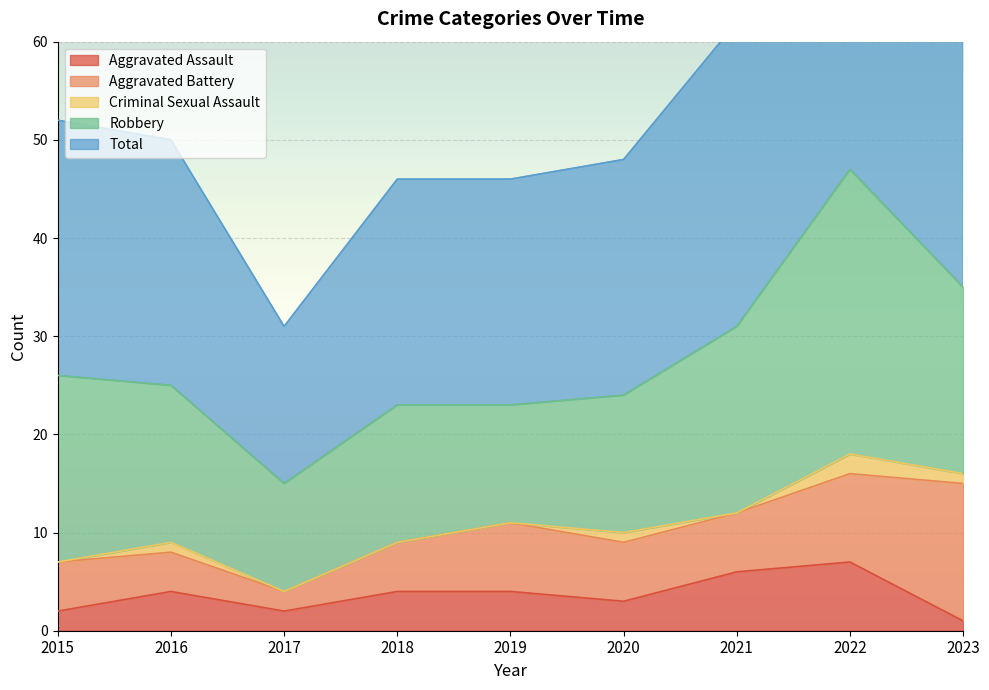

Is the value of Robbery at 2023 greater than the value of Aggravated Assault at 2022?

Yes